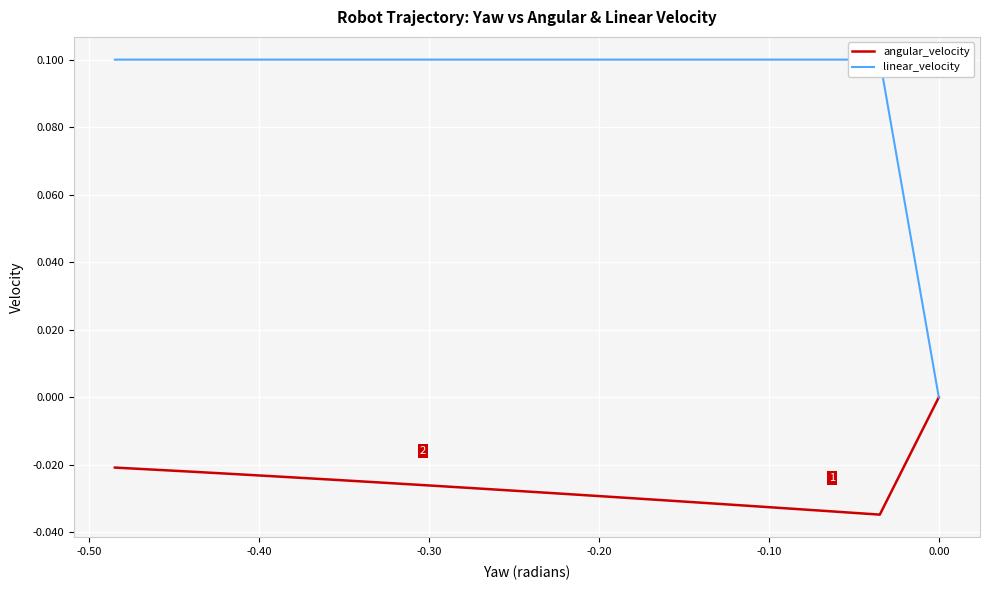

True or false: angular_velocity and linear_velocity cross at least once.

False